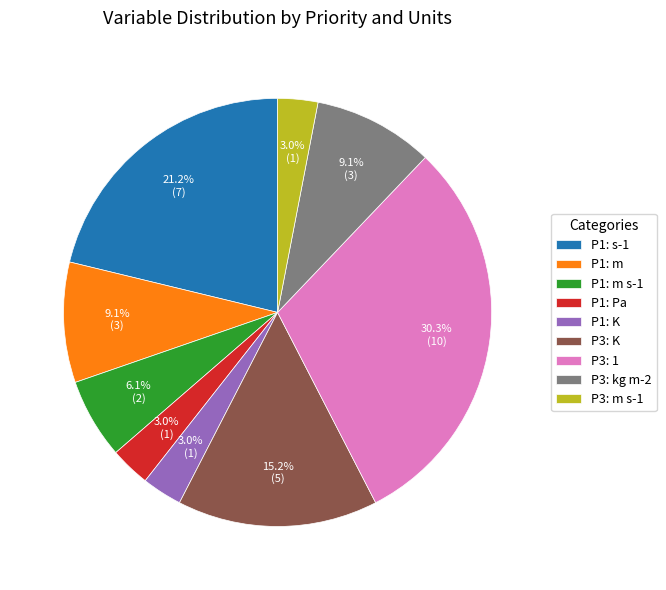

Is there a majority slice in this chart?

No